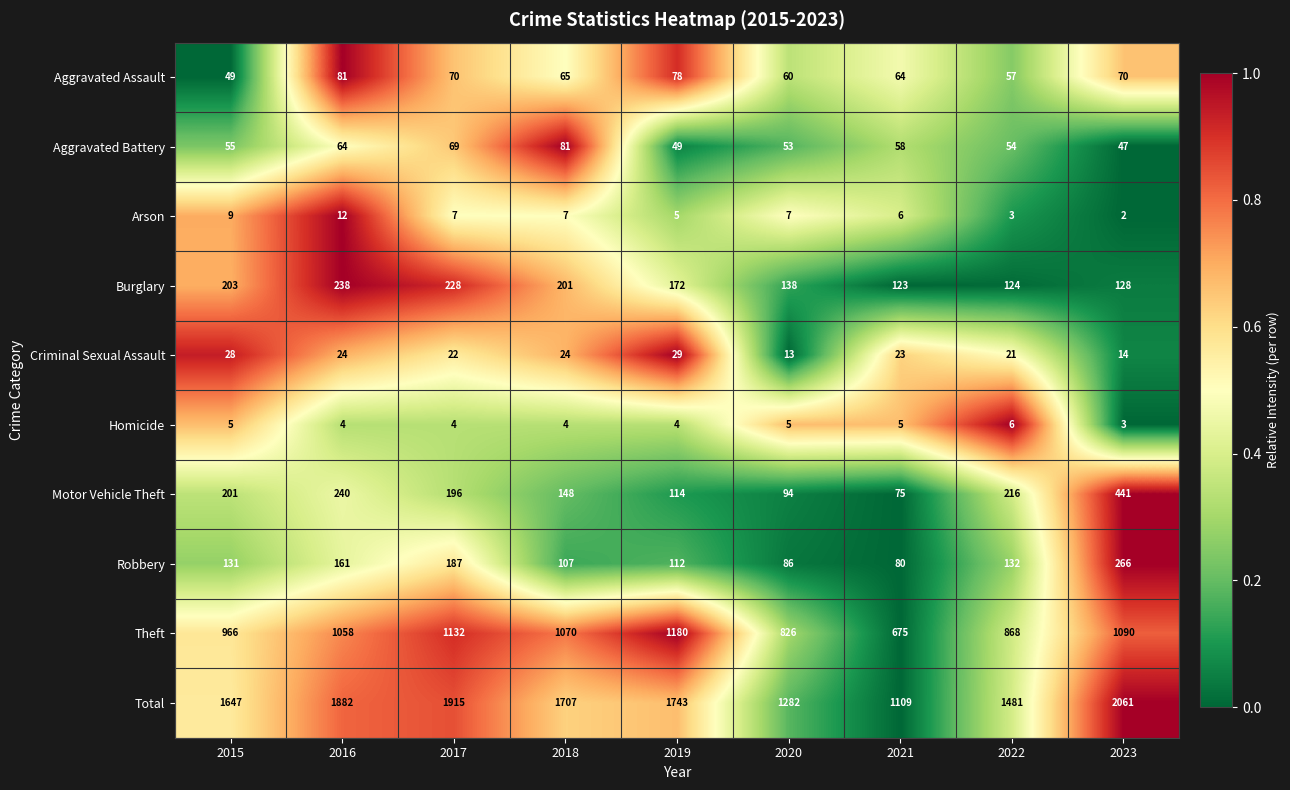

Which series changed the most between 2016 and 2017?

Theft